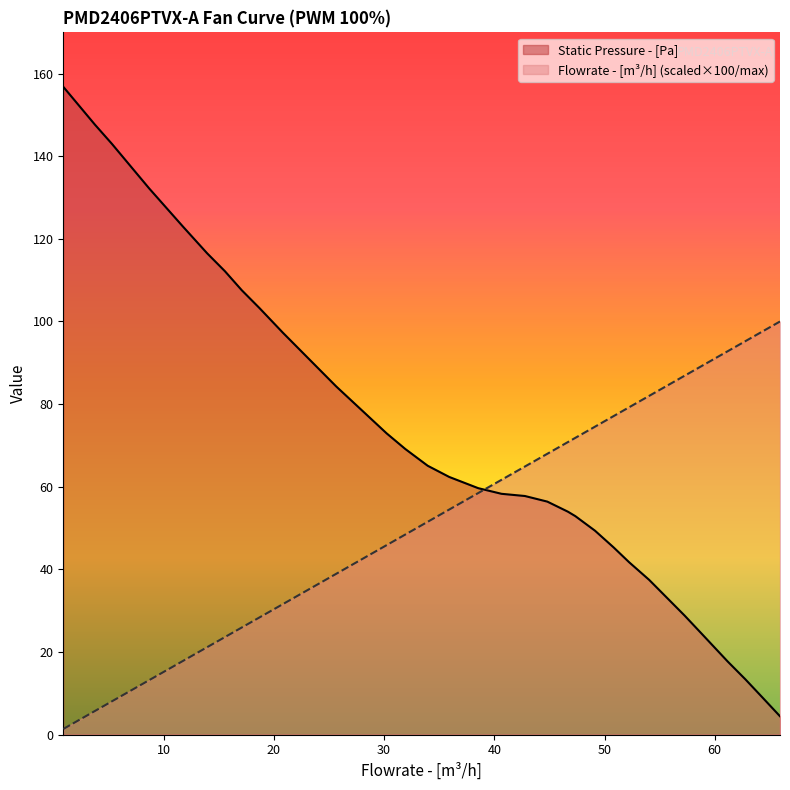

Which series ends up on top after the final intersection of Static Pressure - [Pa] and Flowrate - [m^3/h]?

Flowrate - [m^3/h]